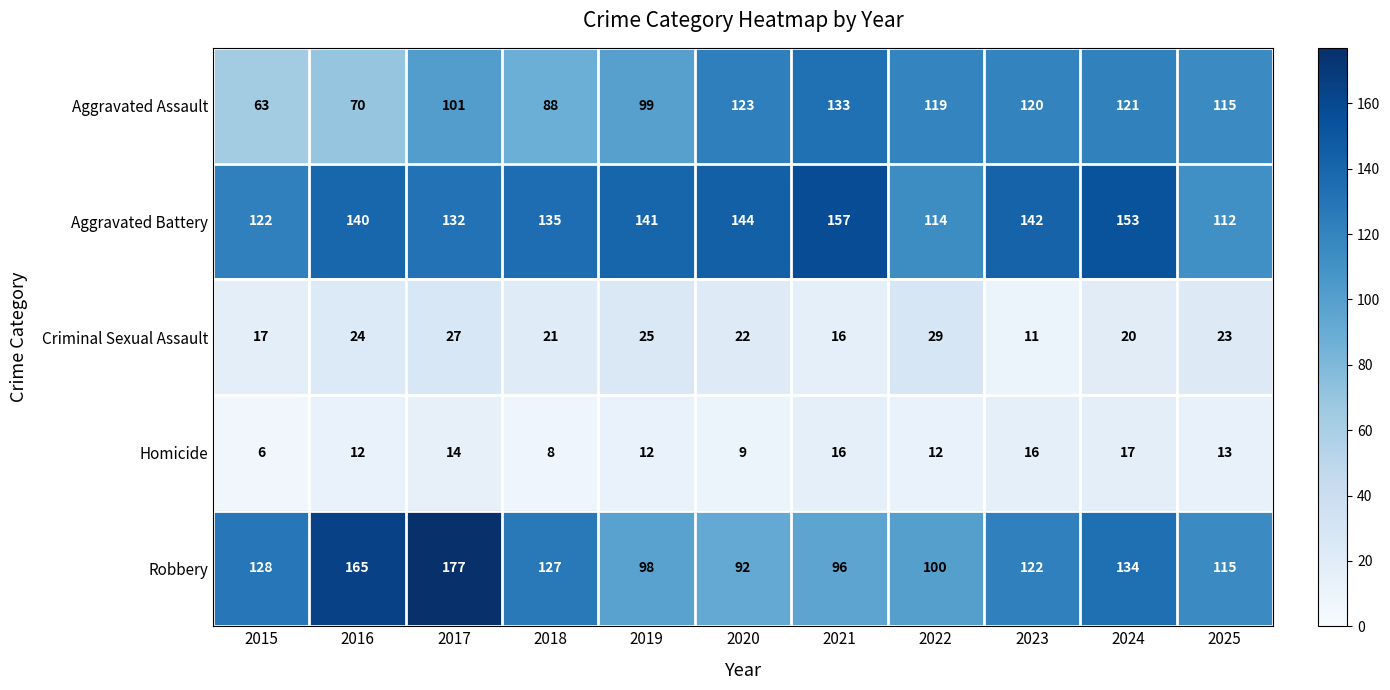

Where does the Aggravated Assault series first go above 115?

2020